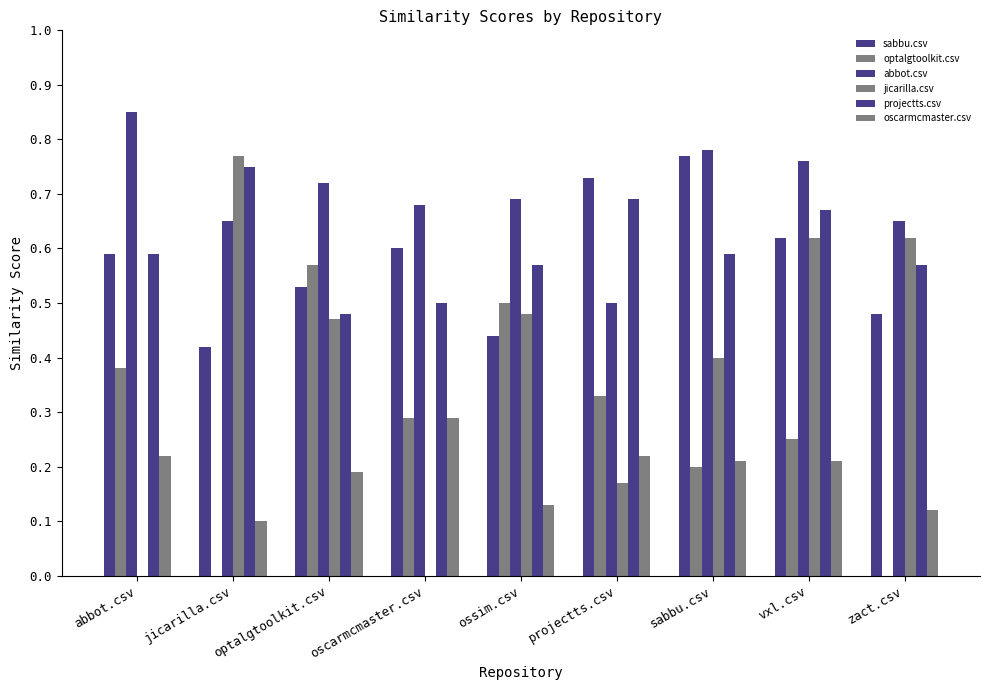

True or false: optalgtoolkit.csv has a value of 0.6 at abbot.csv.

False